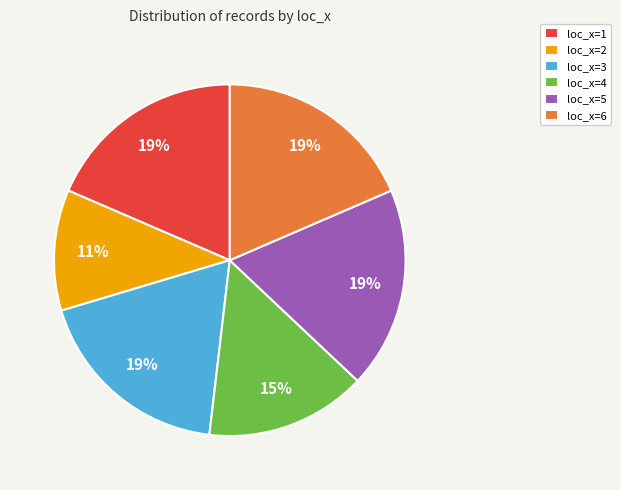

What percentage is the loc_x=1 slice, to the nearest percent?

19%